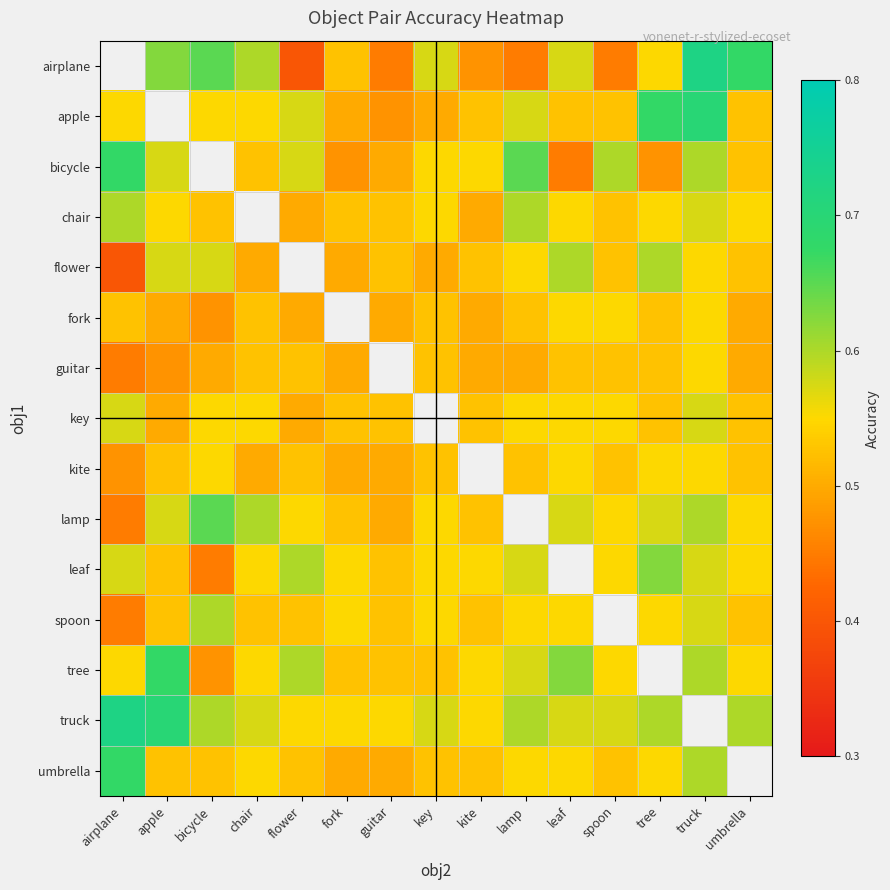

Count the tree values in the range 0 to 1.

14